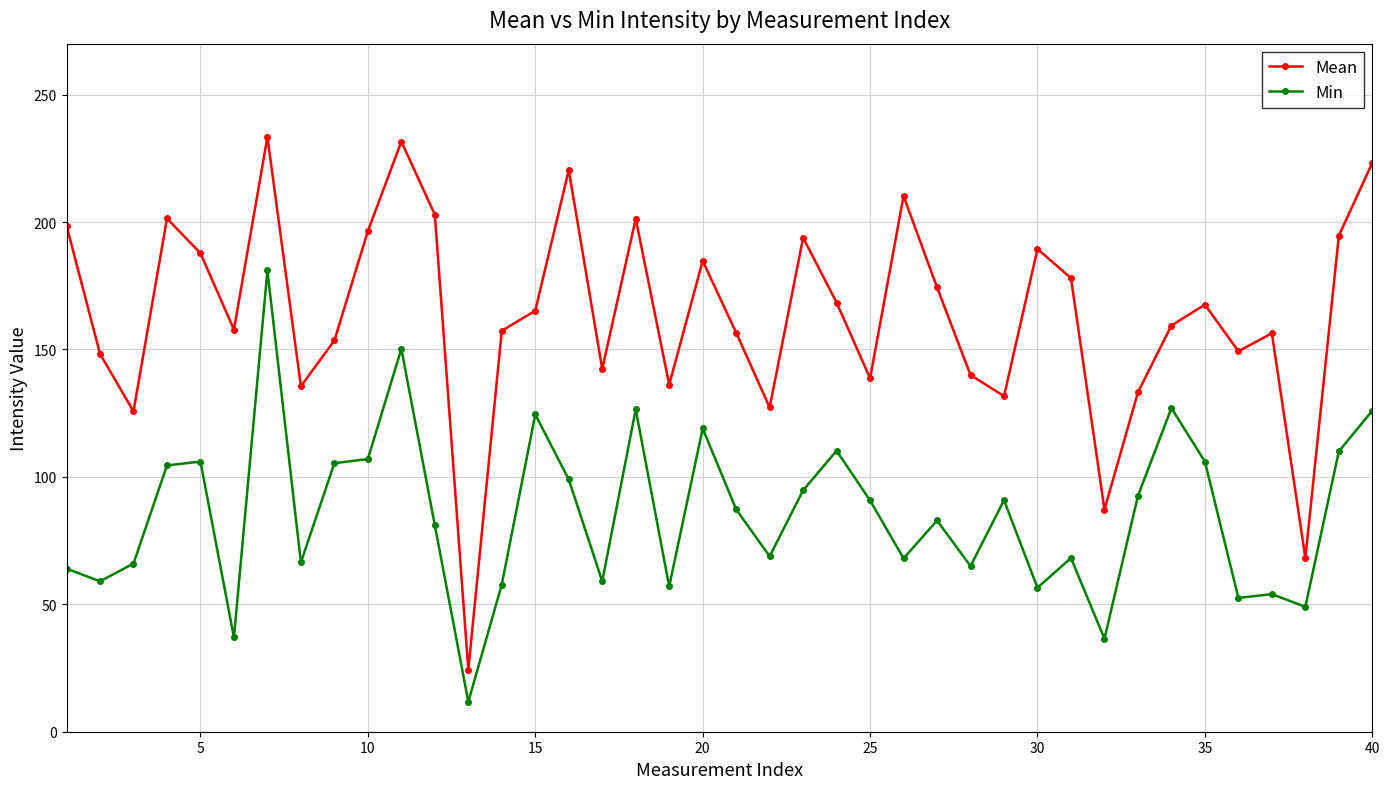

List the series in order of their peak value, lowest first.

Min, Mean